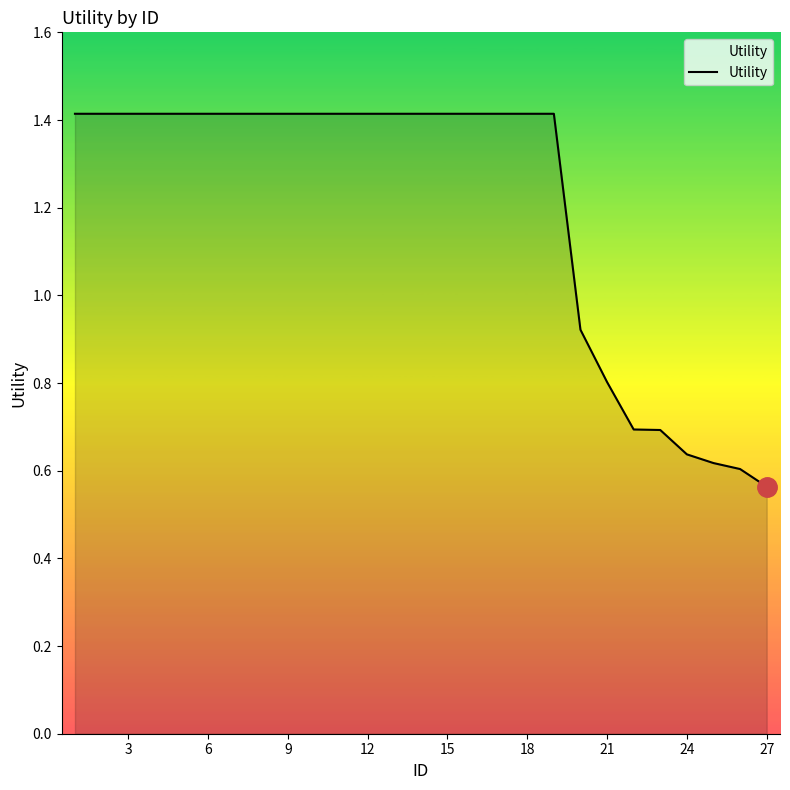

What is the greatest value displayed?

1.4